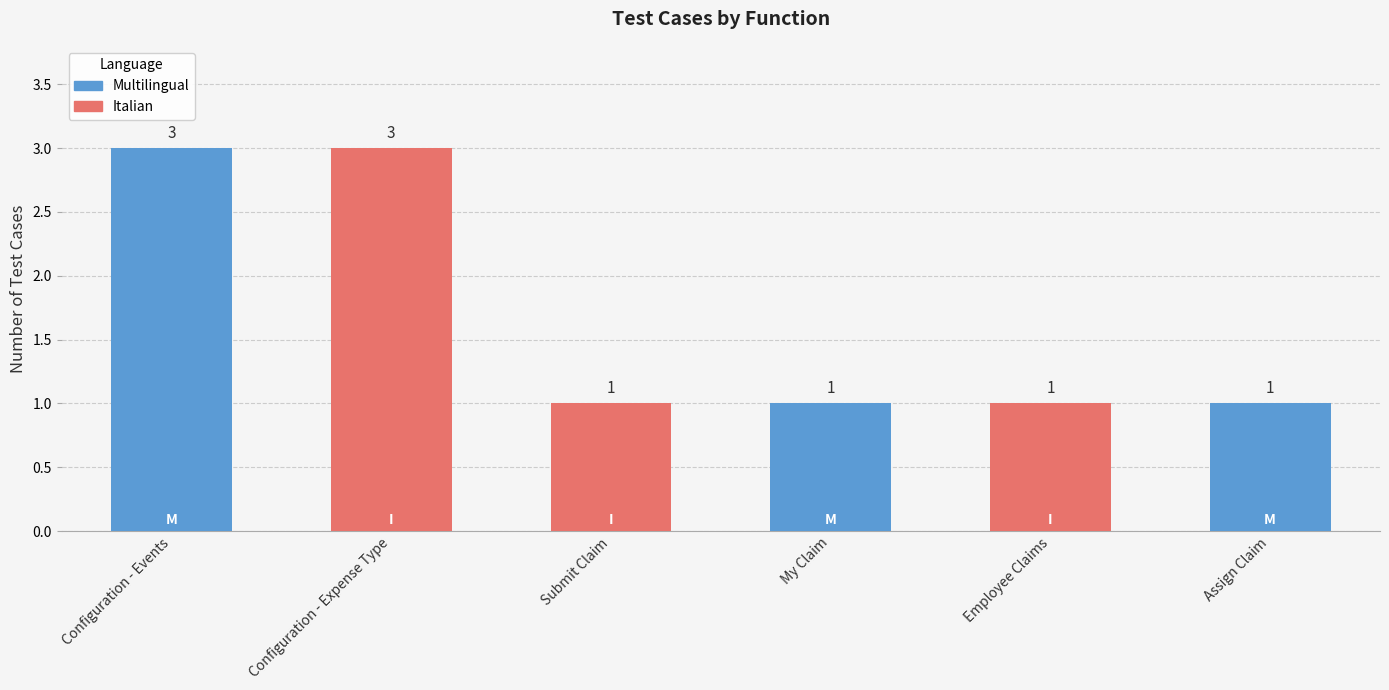

What is the sum of all values?

10